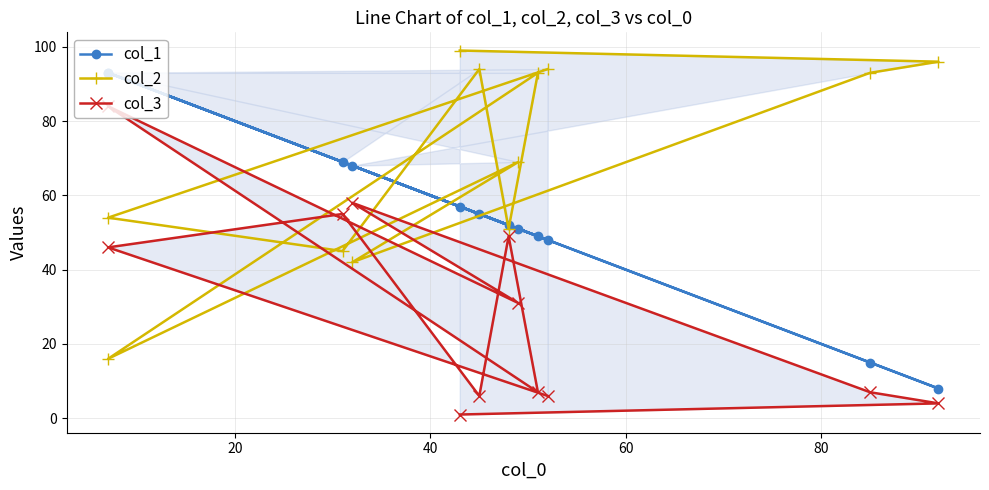

True or false: col_1 and col_3 cross at least once.

False